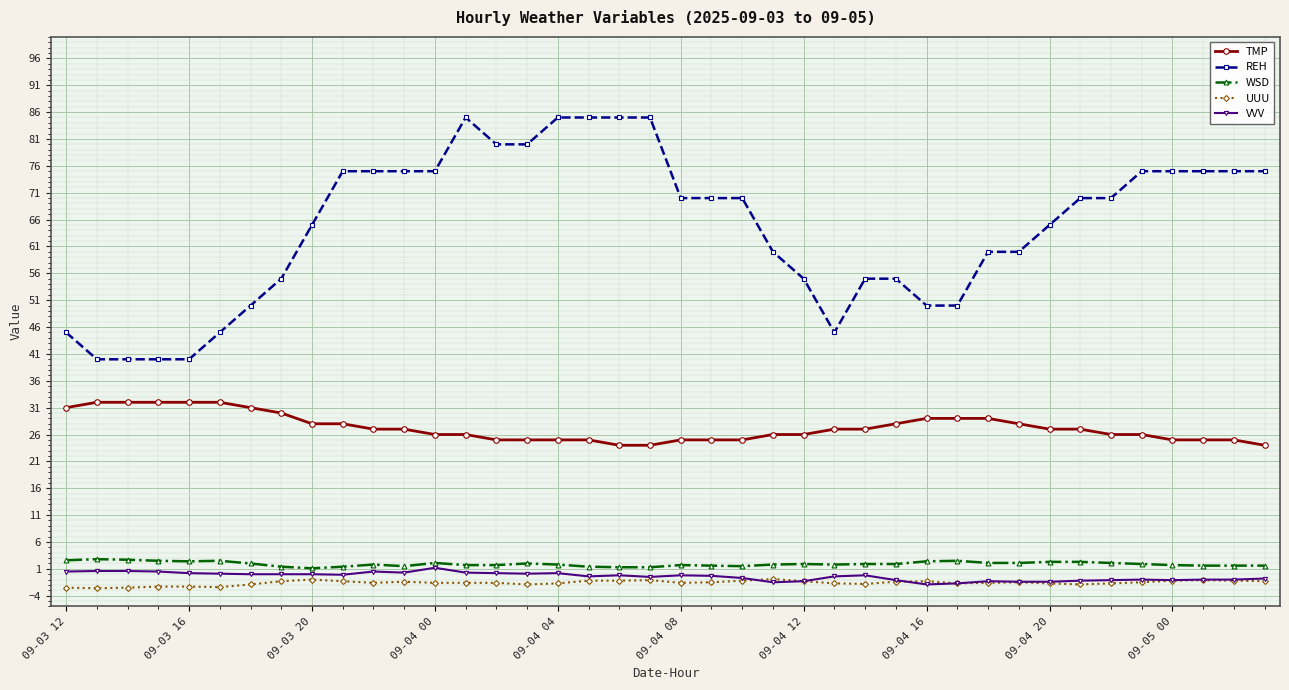

What is the greatest value displayed?

85.0